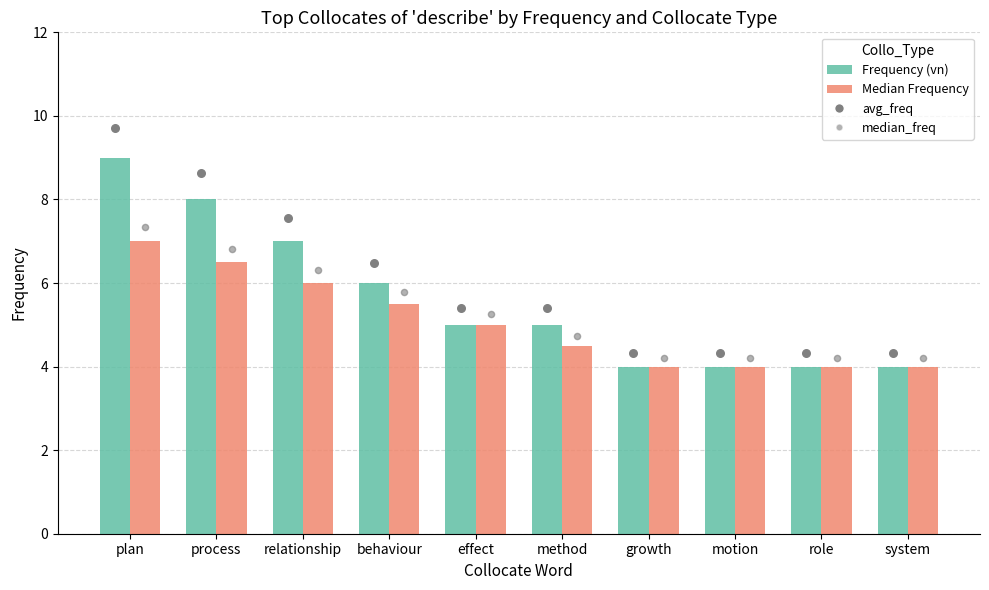

Which series contains the highest Y value?

avg_freq